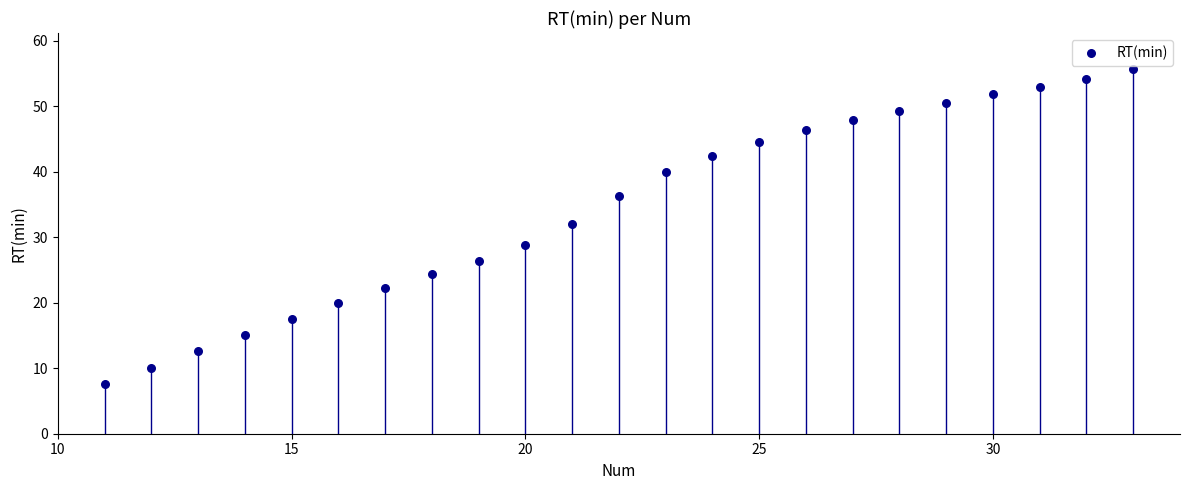

What is the range of X values (max minus min)?

22.0